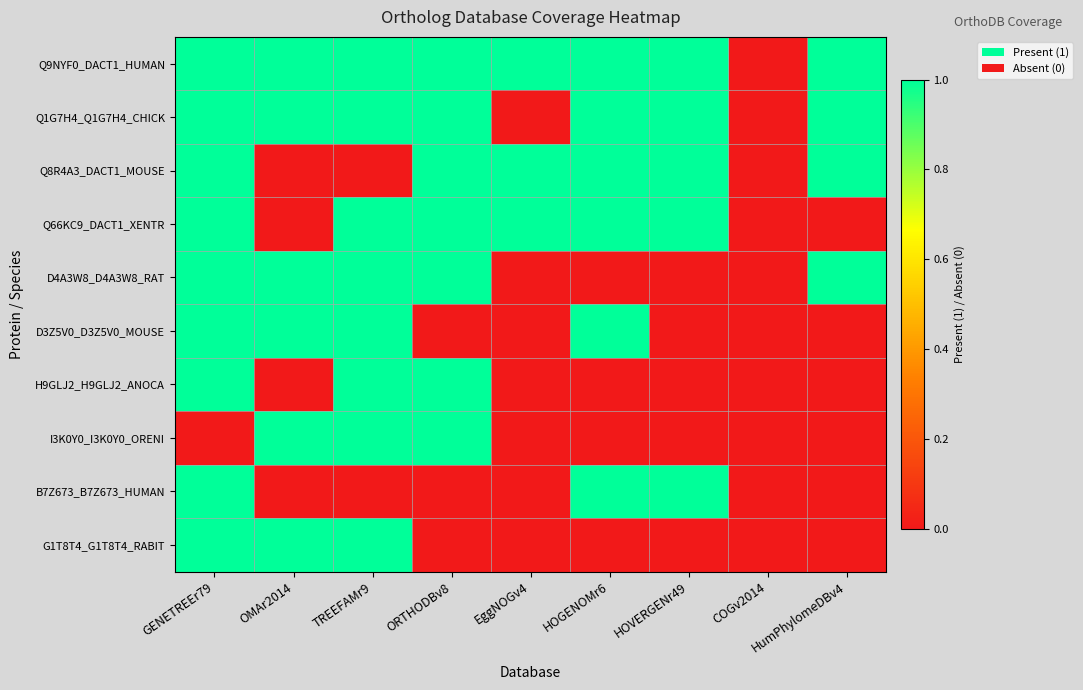

What is the total value across all series at TREEFAMr9?

8